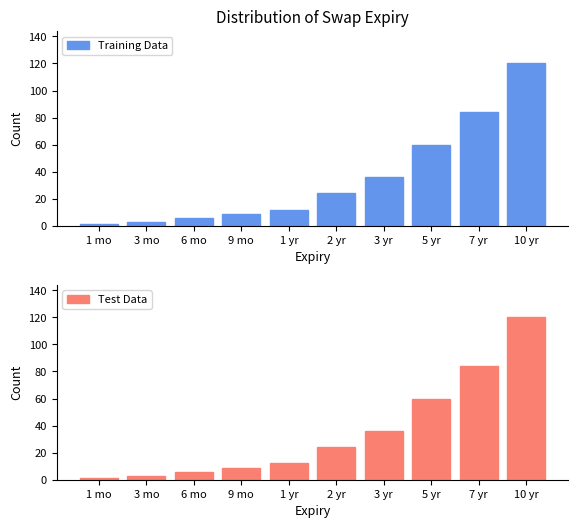

What position from the left is 9 mo?

4